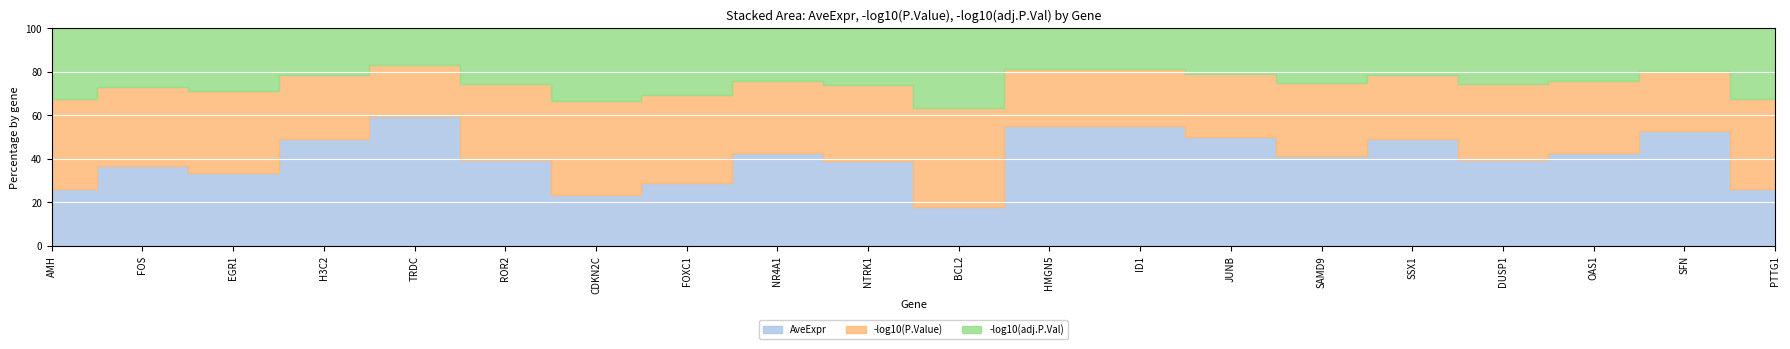

What is the total value across all series at HMGN5?

5.9